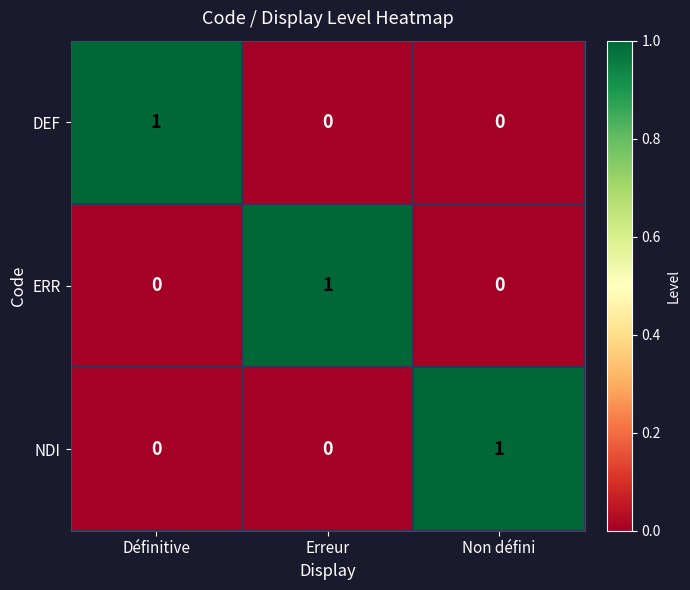

How many data points in ERR are above 0?

1